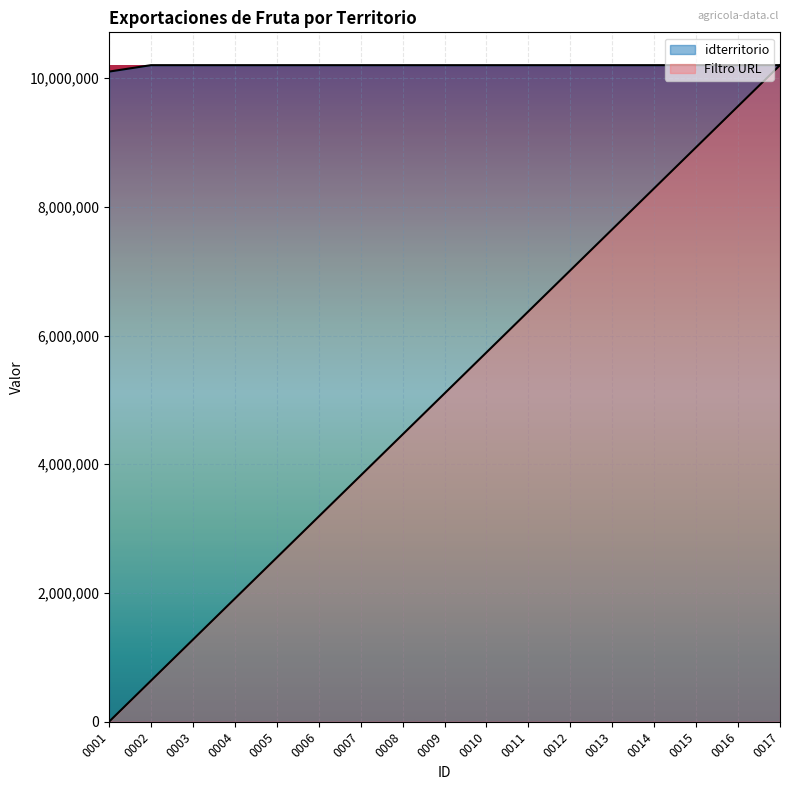

The value of Filtro URL at 0005 is 1366441. True or false?

False